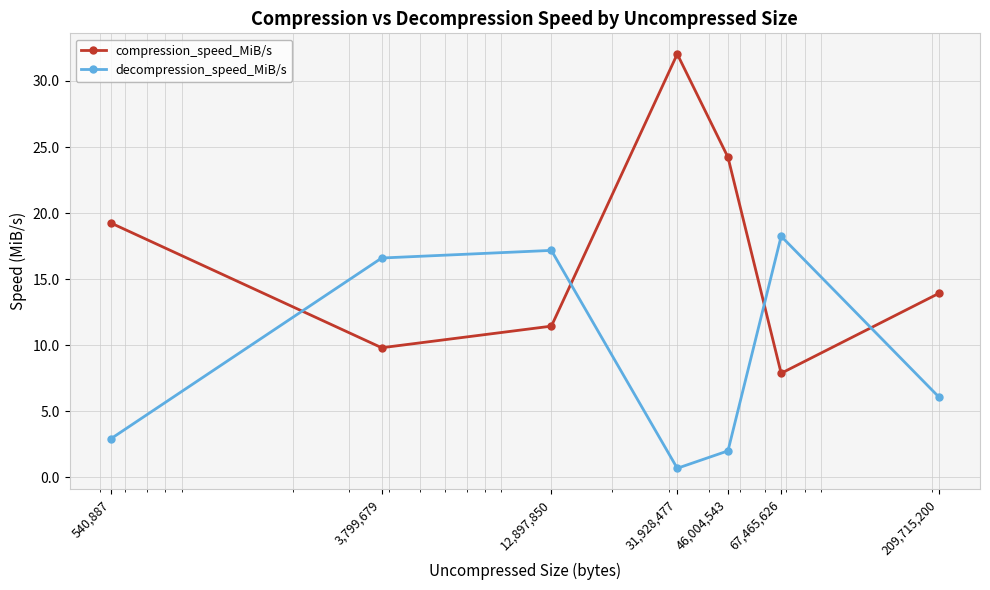

Which series has the largest range (max minus min)?

compression_speed_MiB/s